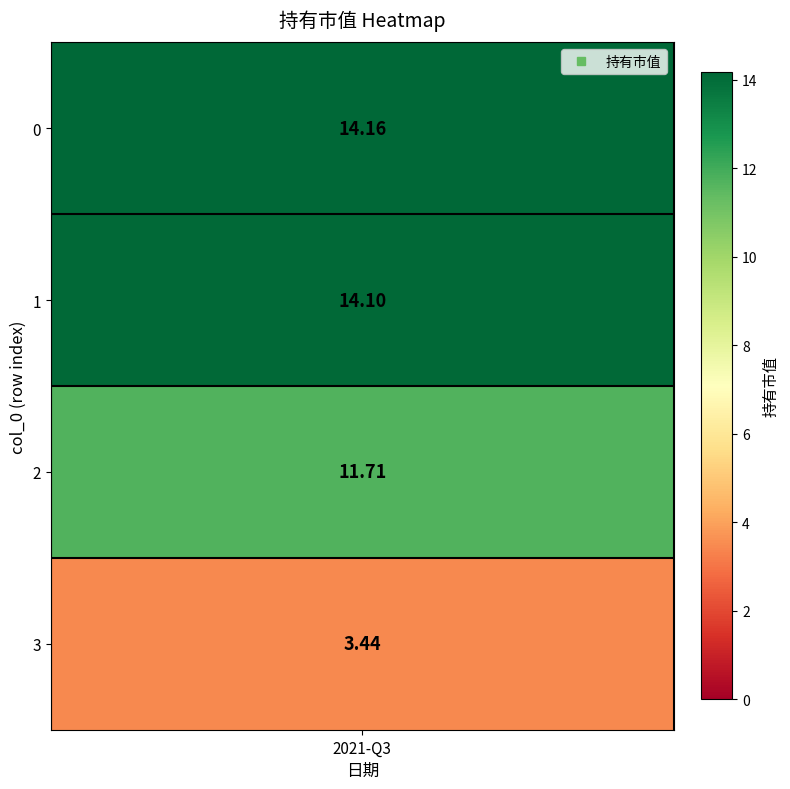

How many data points are less than 14?

2